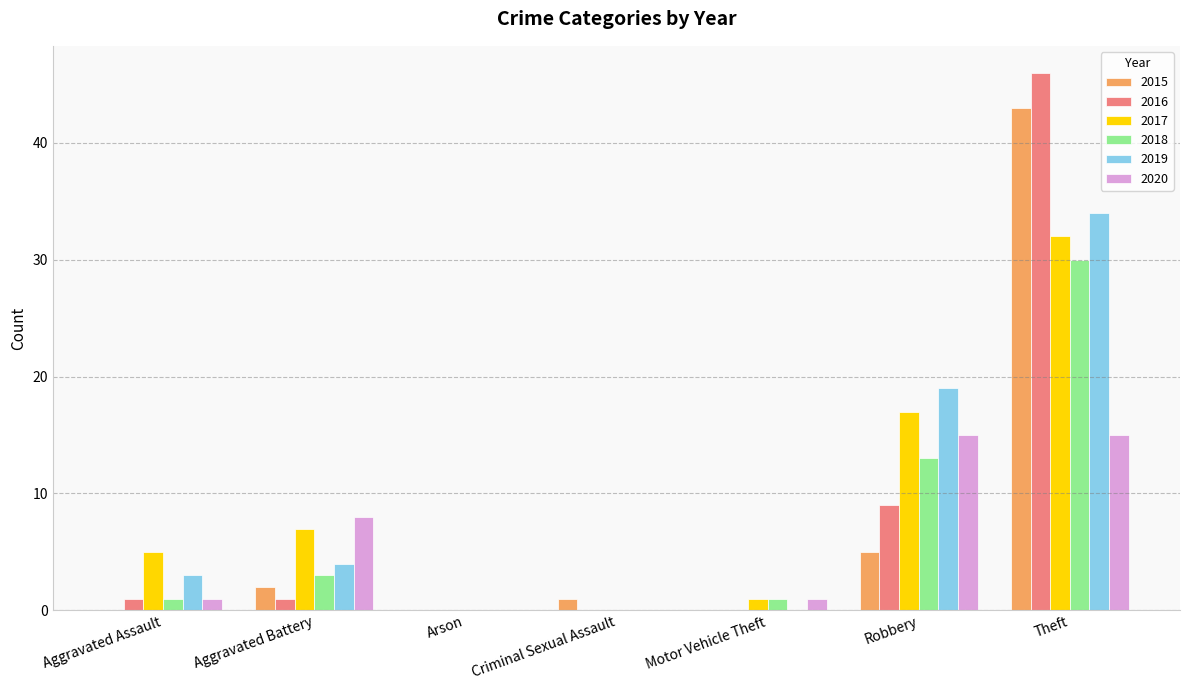

Is it true that 2016 equals 1 at Aggravated Assault?

True